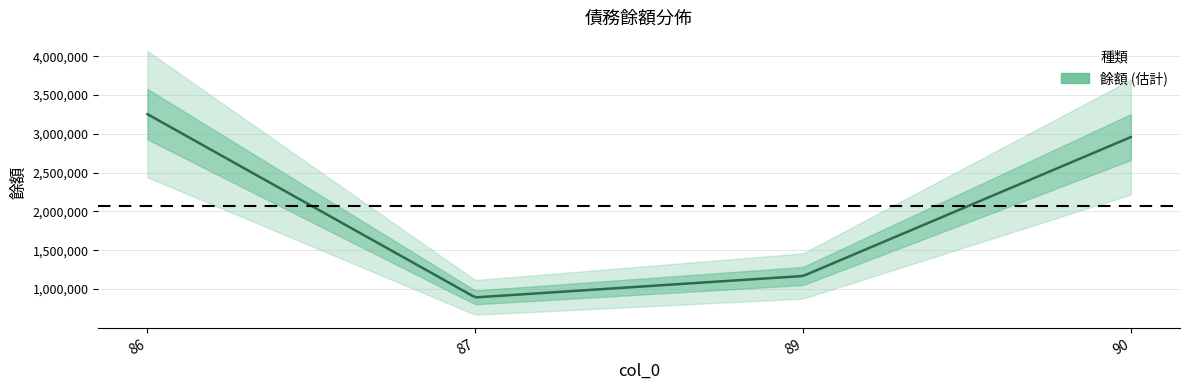

What is the maximum value shown in the chart?

3252782